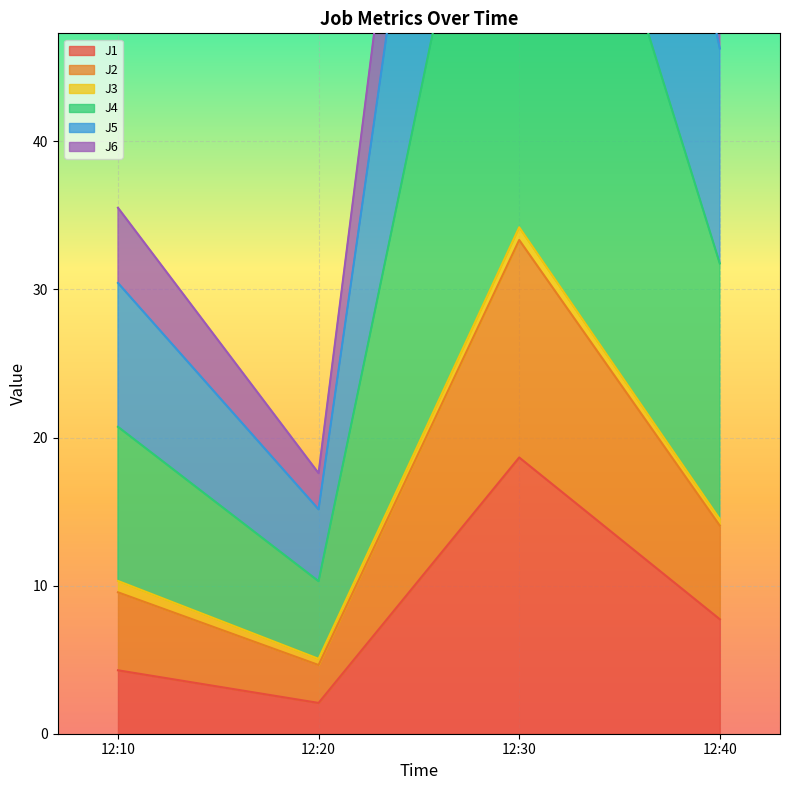

List the labels in order of J1 value, largest first.

12:30, 12:40, 12:10, 12:20